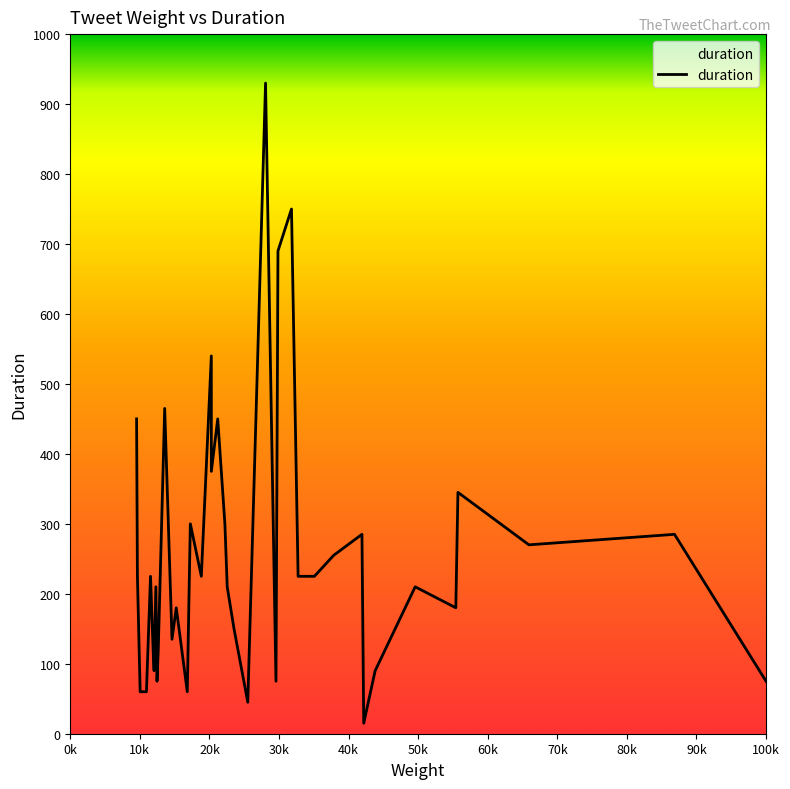

What is the greatest value displayed?

930